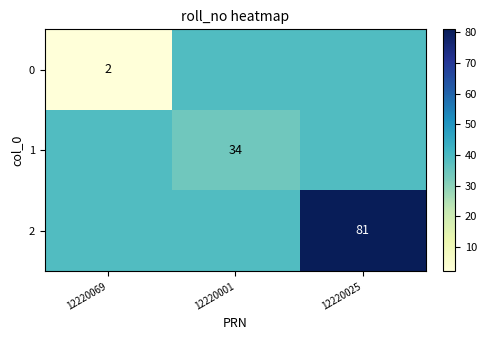

Is the value of 1 at 12220001 greater than the value of 0 at 12220069?

Yes